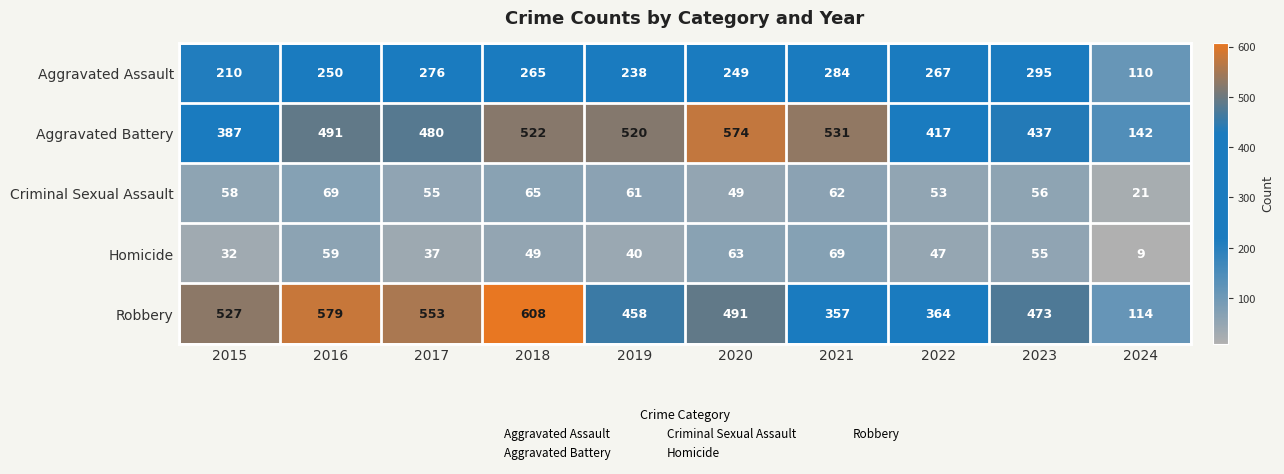

Between 2020 and 2021, which series saw the biggest shift?

Robbery